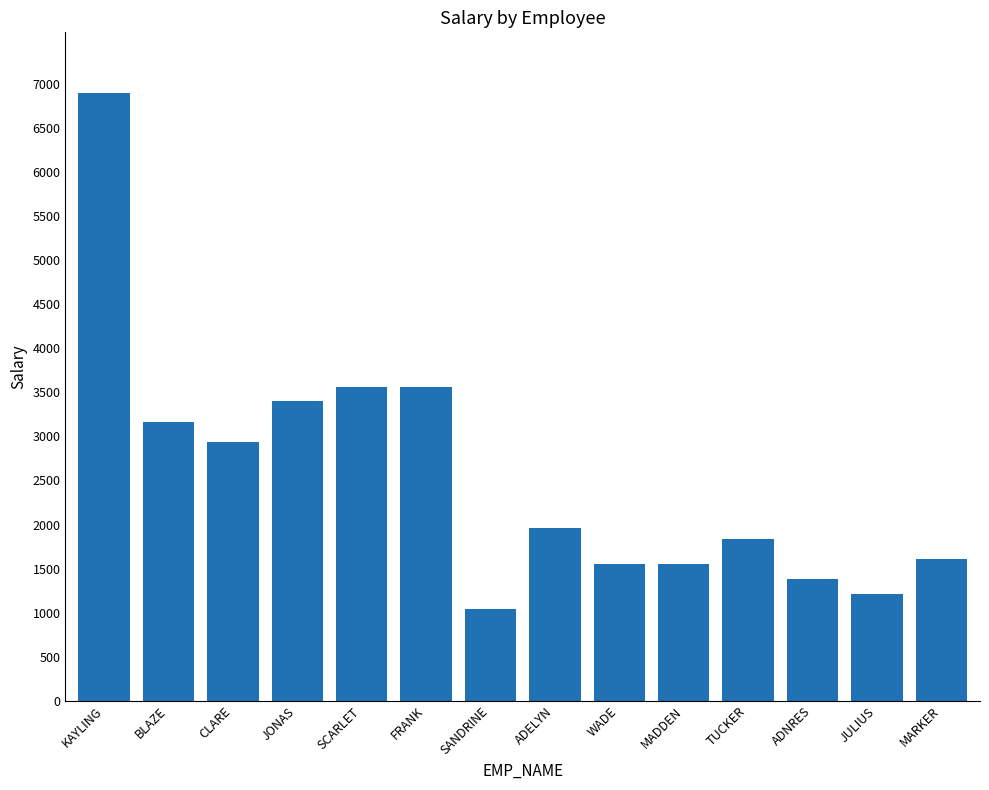

Does the chart contain any negative values?

No